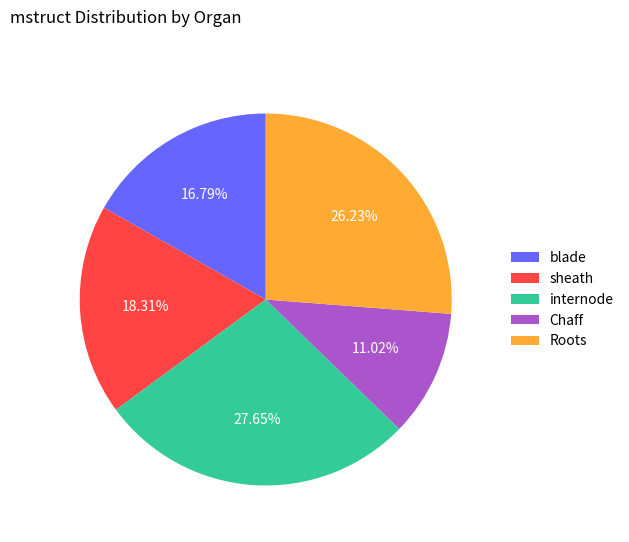

Rank the categories by value from lowest to highest.

Chaff, blade, sheath, Roots, internode